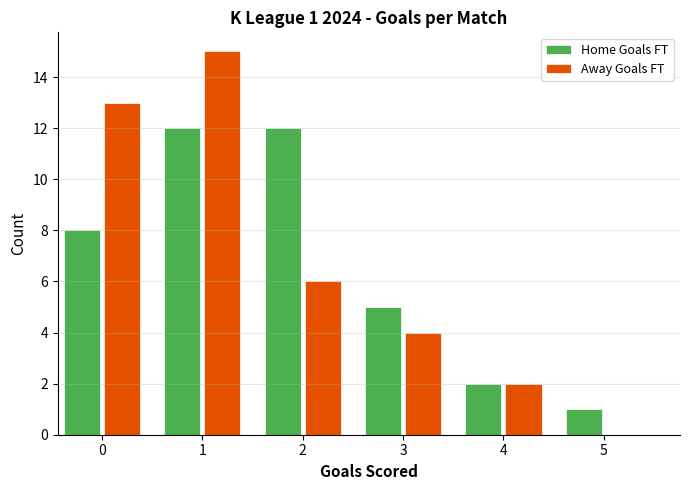

Reading left to right, extract all data points from this chart.

Home Goals FT: 0=8	1=12	2=12	3=5	4=2	5=1
Away Goals FT: 0=13	1=15	2=6	3=4	4=2	5=0